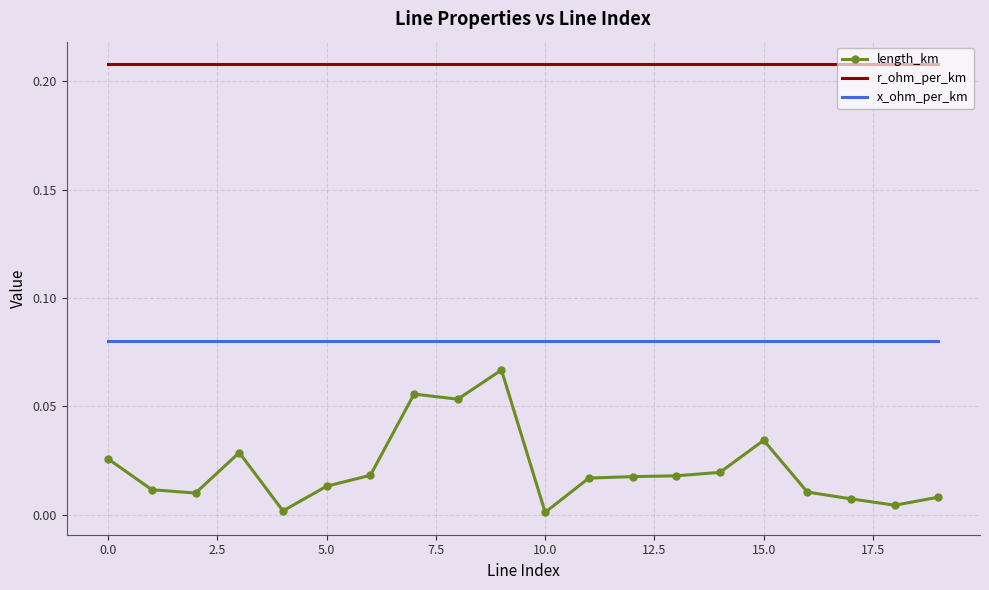

Rank the series by their maximum value, from lowest to highest.

length_km, x_ohm_per_km, r_ohm_per_km